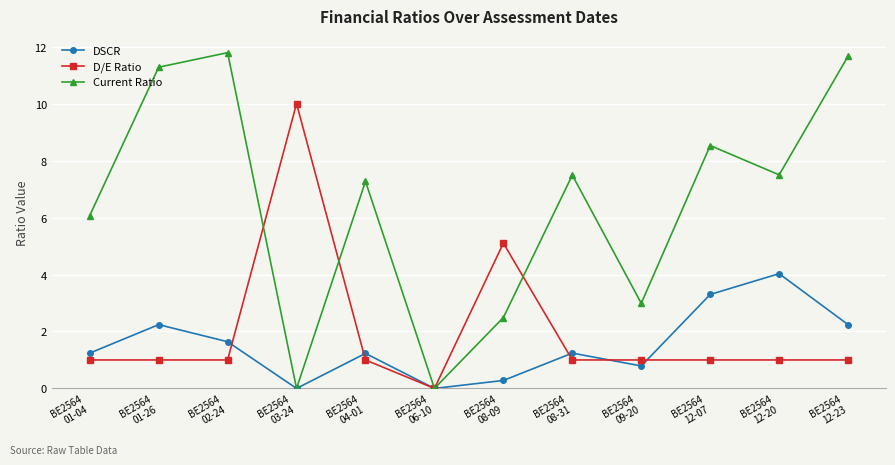

Which series has the largest total across all categories?

Current Ratio